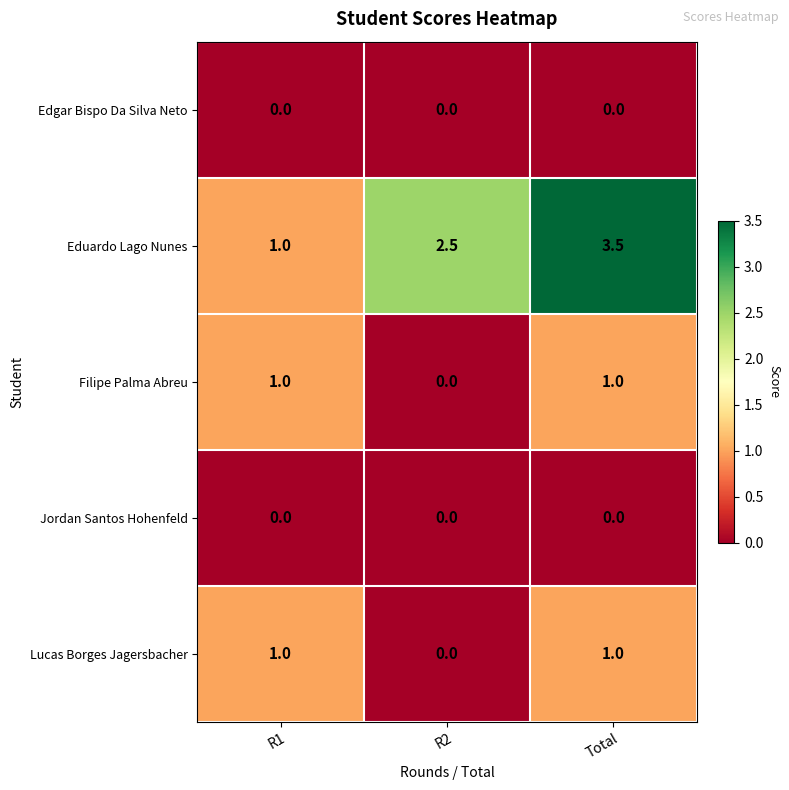

At how many categories does at least one series exceed 2?

2